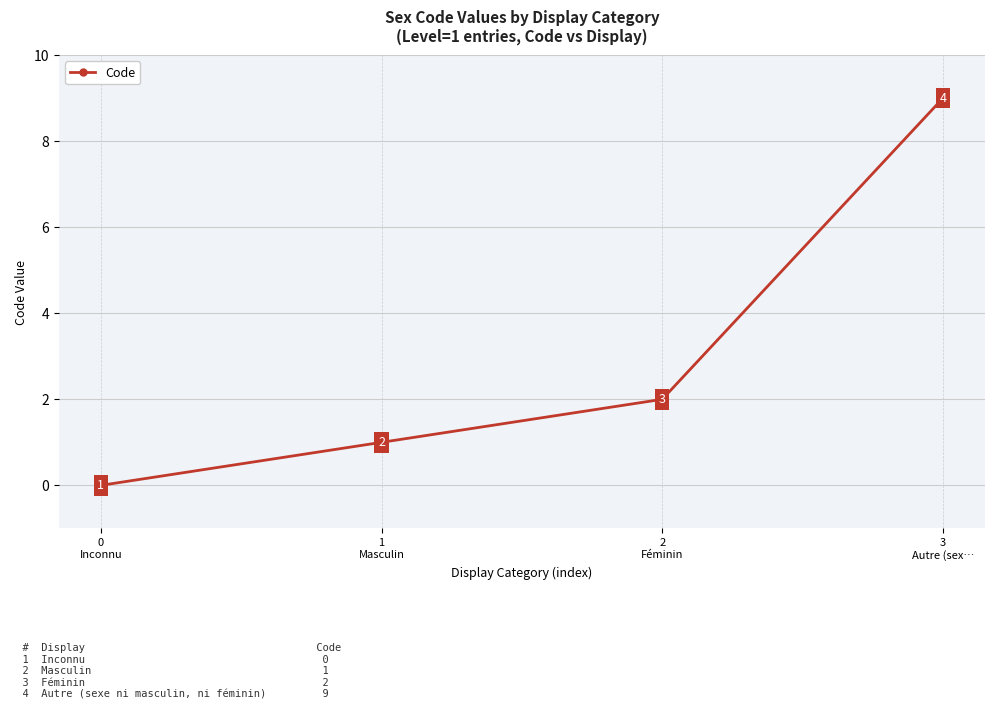

What is the label of the 1st point from the right?

3
Autre (sex…